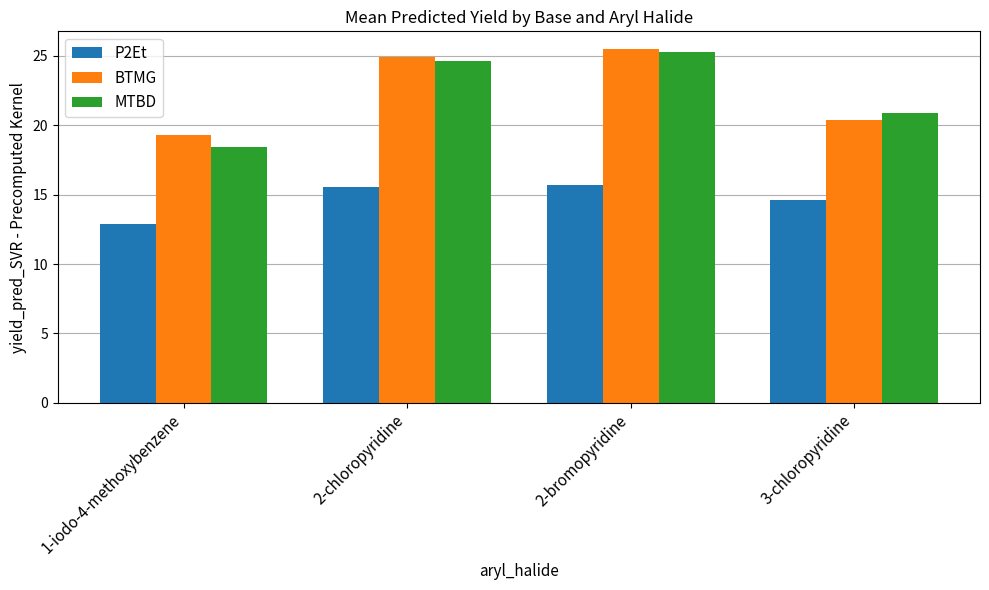

What is the label of the 3rd bar from the right?

2-chloropyridine